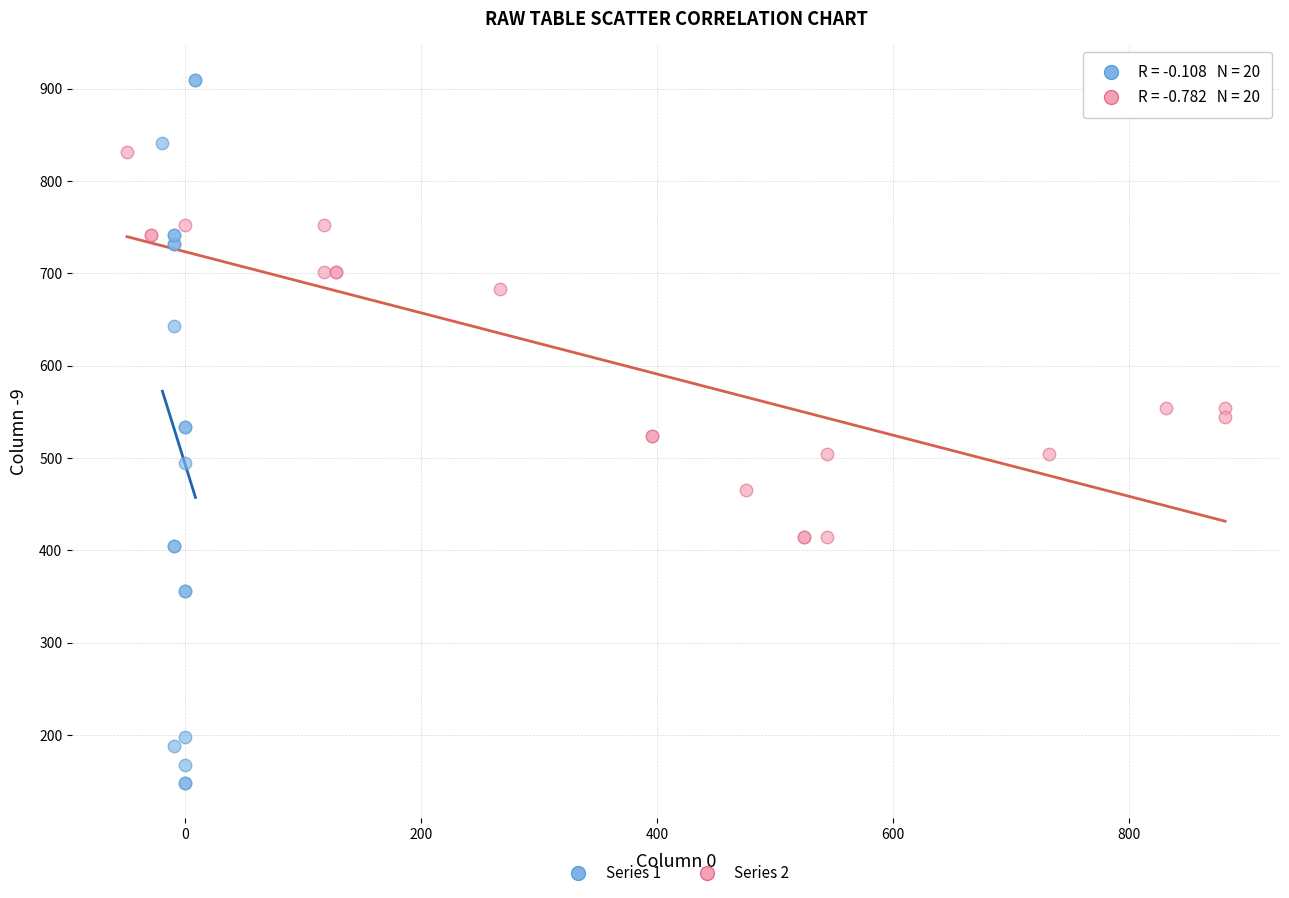

Which series reaches the maximum Y coordinate?

Series 1